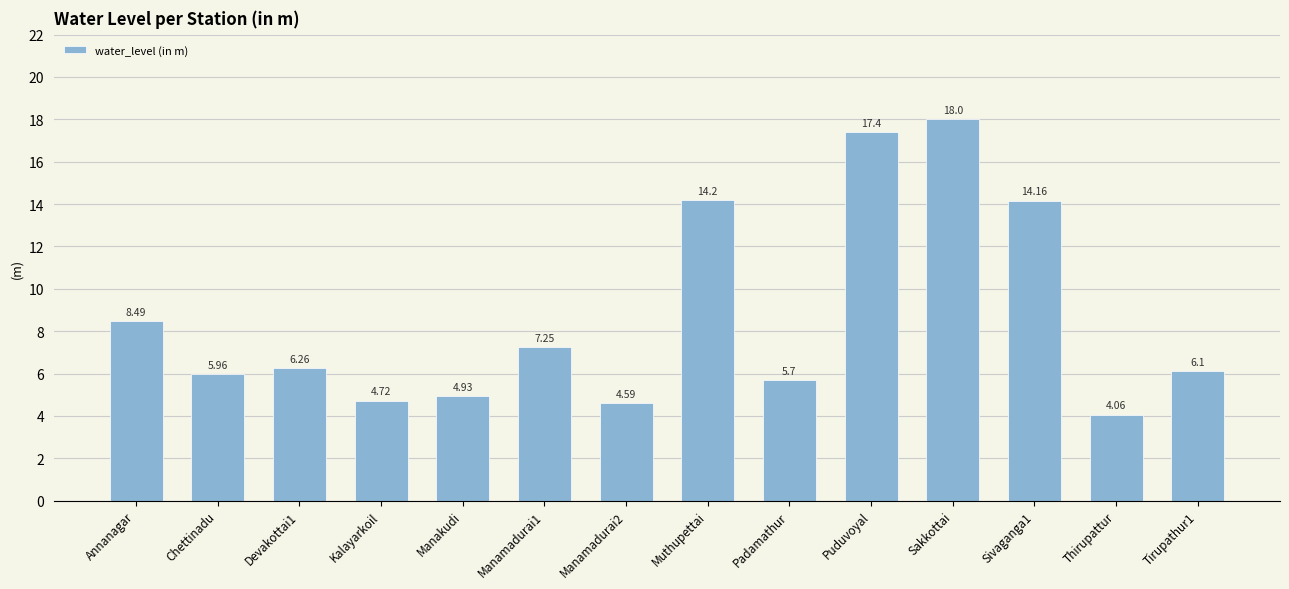

What position from the left is Sakkottai?

11